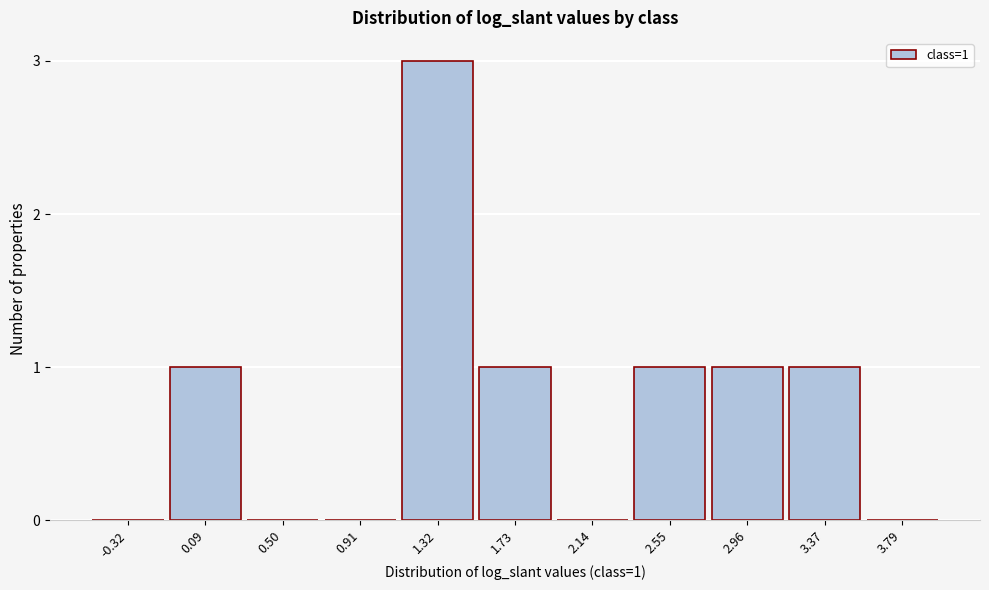

Reading left to right, what are all the values shown in this chart?

-0.32=0	0.09=1	0.50=0	0.91=0	1.32=3	1.73=1	2.14=0	2.55=1	2.96=1	3.37=1	3.79=0